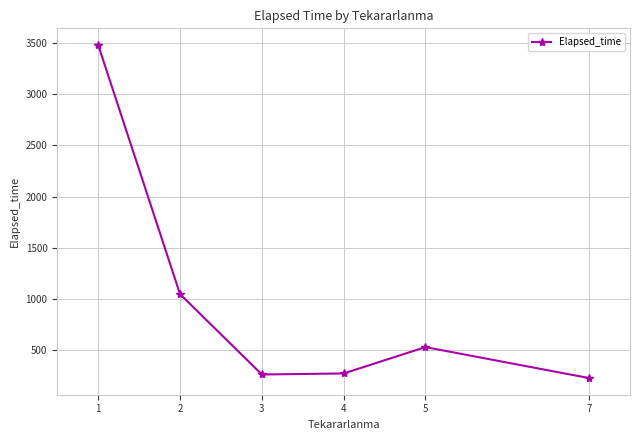

Approximately how many times larger is the value at 3 compared to 7?

1.2